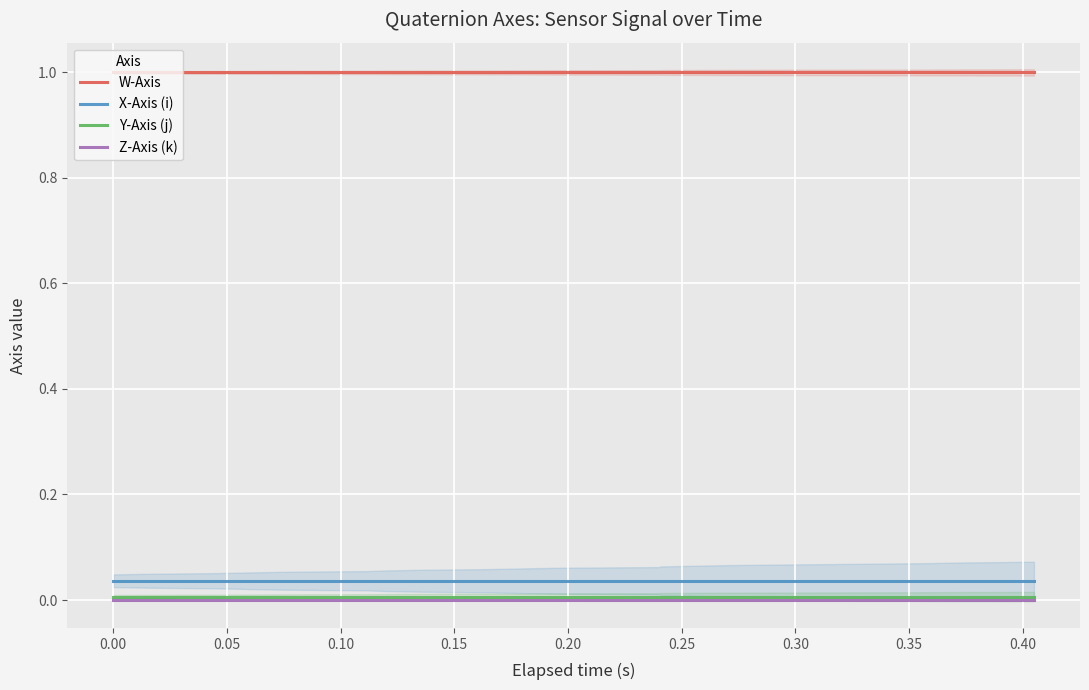

True or false: Y-Axis (j) and X-Axis (i) intersect in this chart.

False